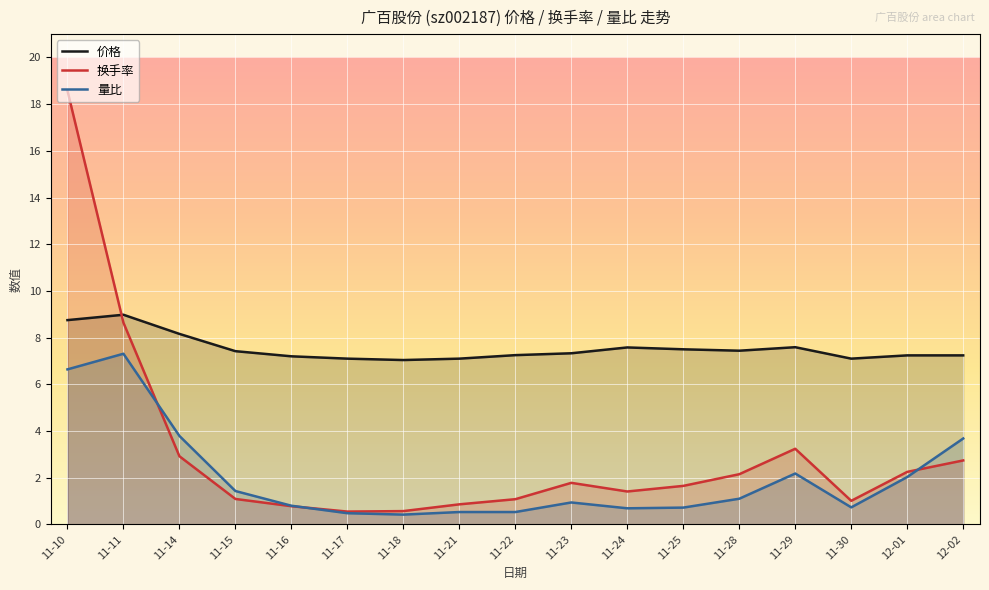

True or false: 价格 has more than 0 interior local peaks.

True